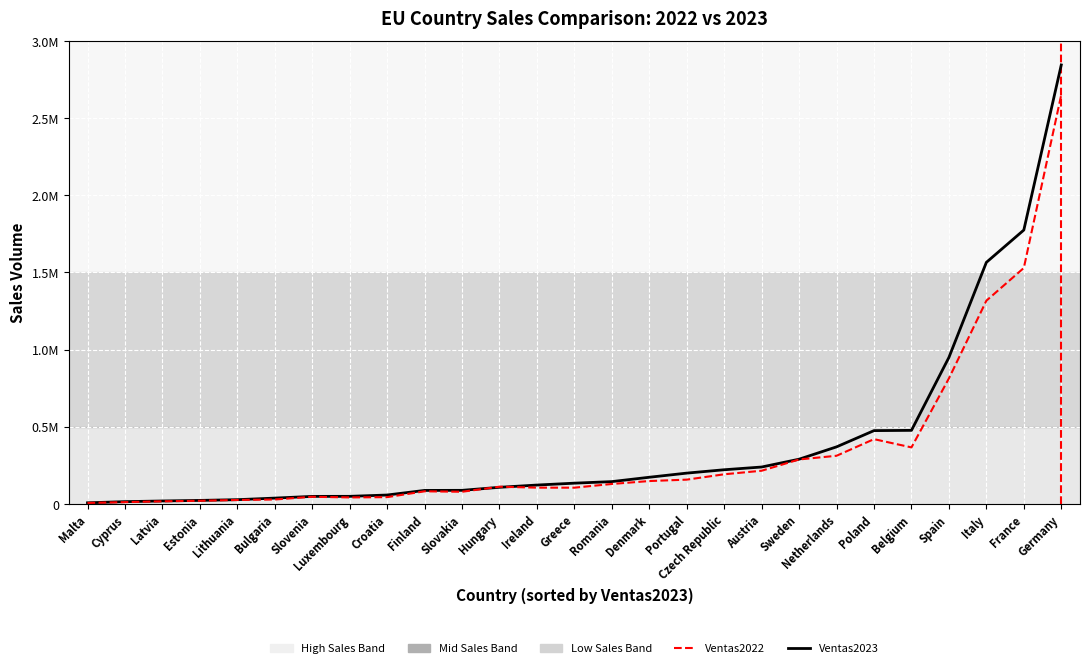

Does the chart display data point markers on the line(s)?

No